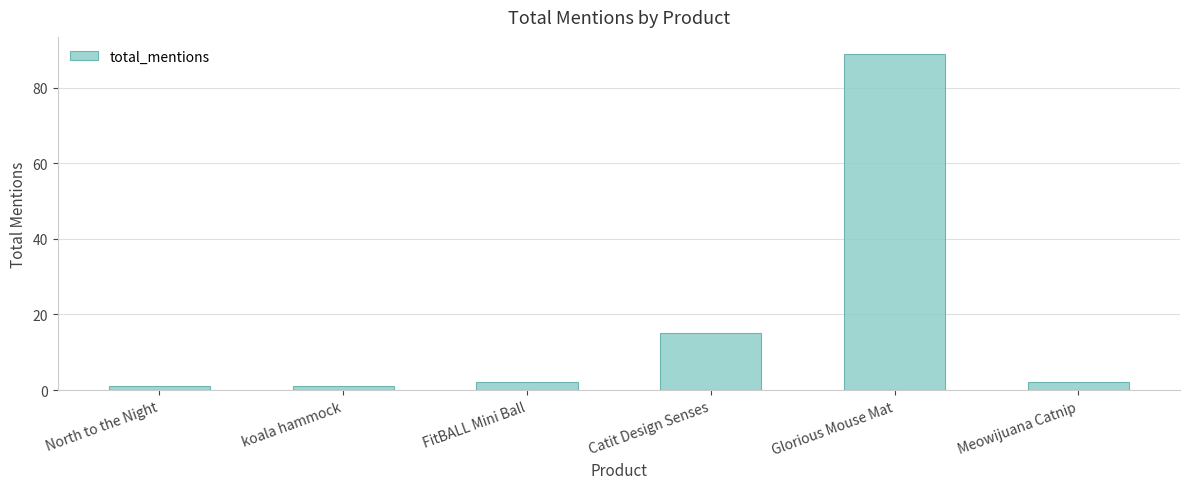

What is the sum of the values at Meowijuana Catnip and Glorious Mouse Mat?

91